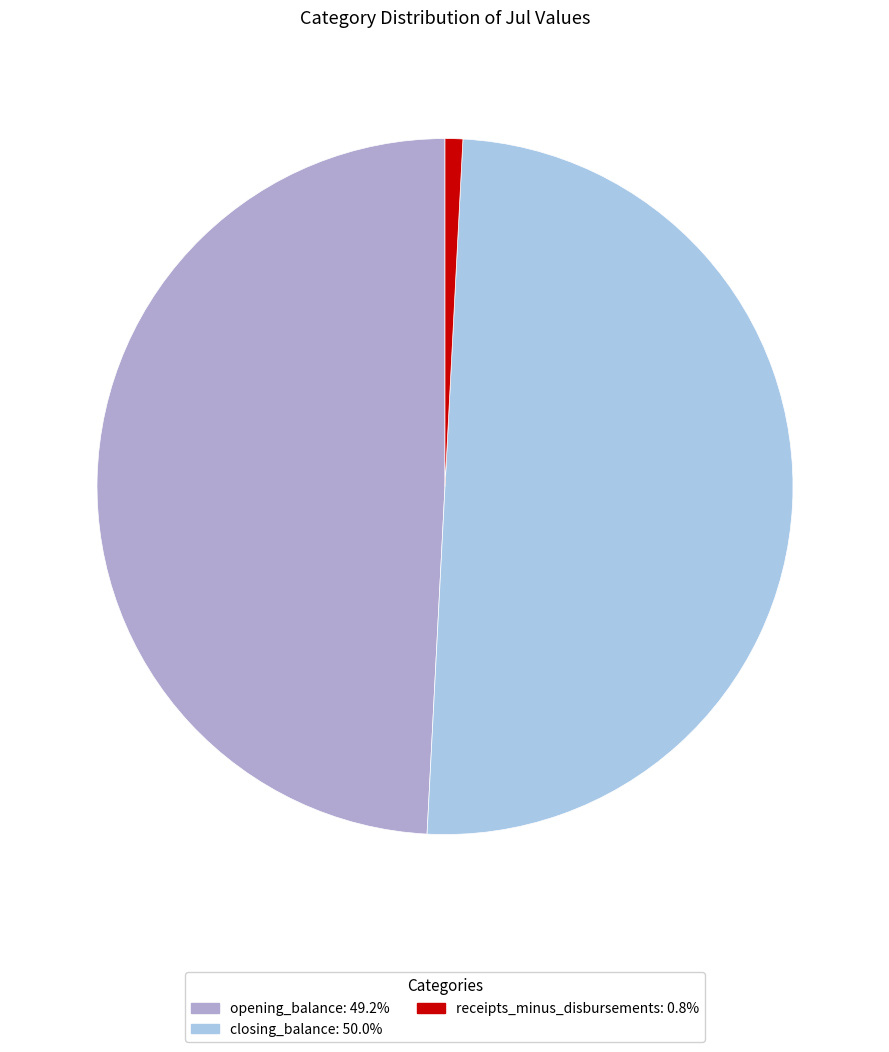

Combined, do closing_balance: 50.0% and receipts_minus_disbursements: 0.8% account for over 50%?

Yes